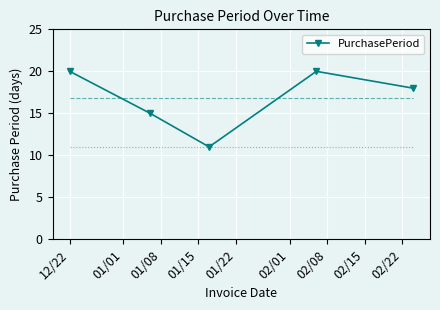

True or false: there are more than 2 points higher than both neighbors.

False